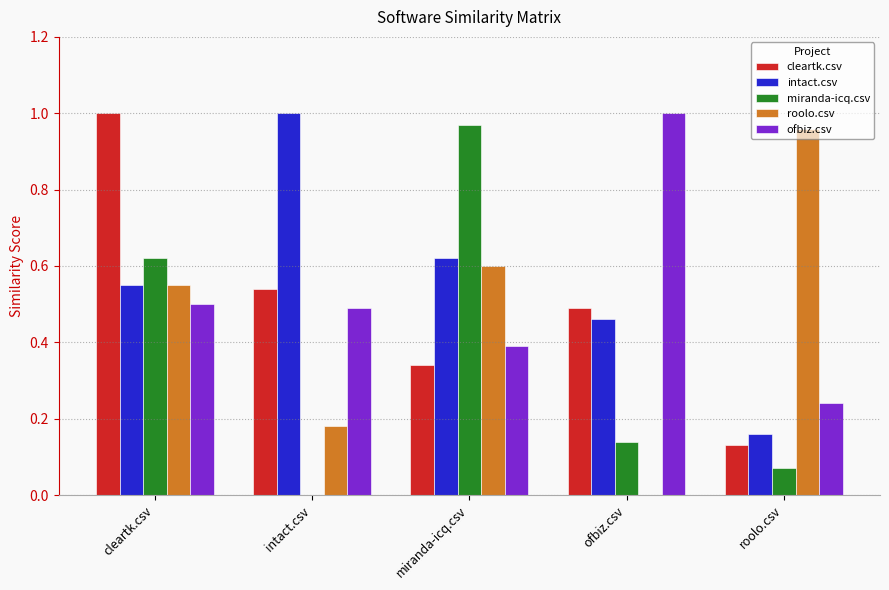

At which label is miranda-icq.csv closest to 0?

intact.csv